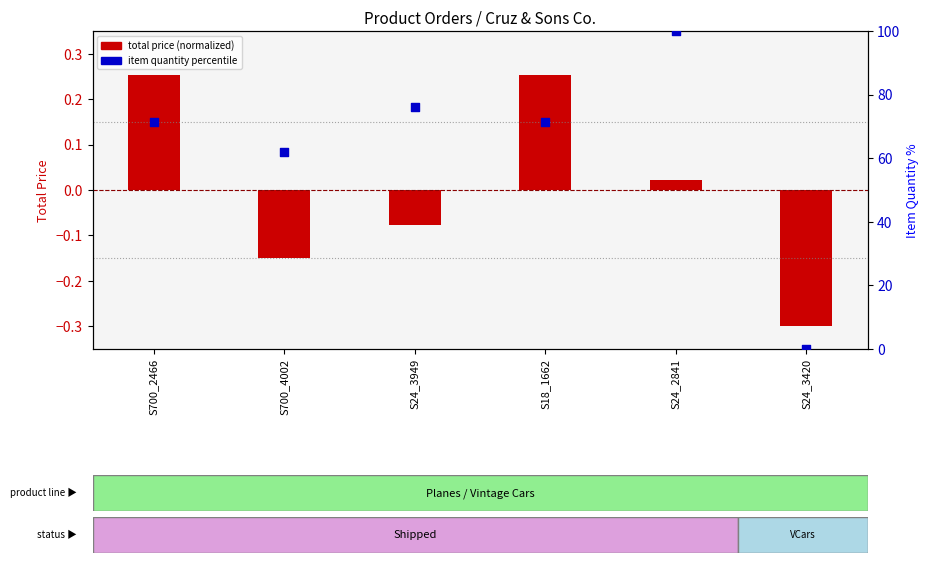

Is the value of item quantity percentile at S700_2466 greater than the value of total price (normalized) at S24_3949?

Yes